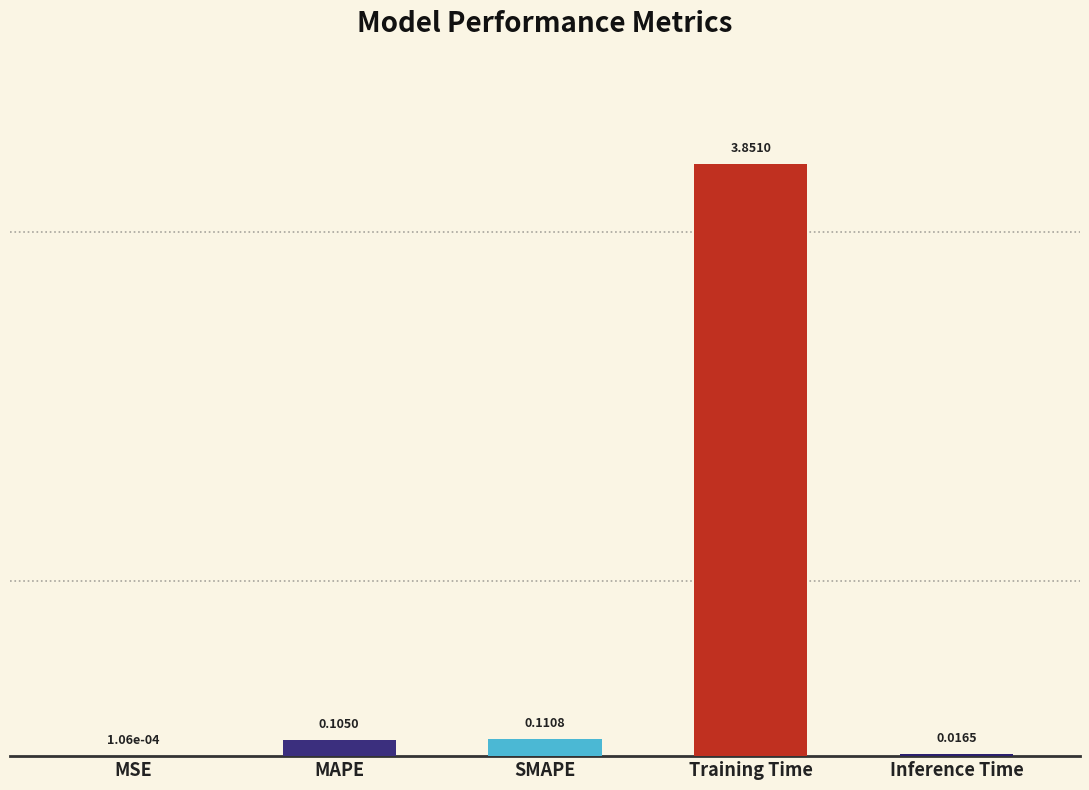

Which has a higher value, Inference Time or MSE?

Inference Time